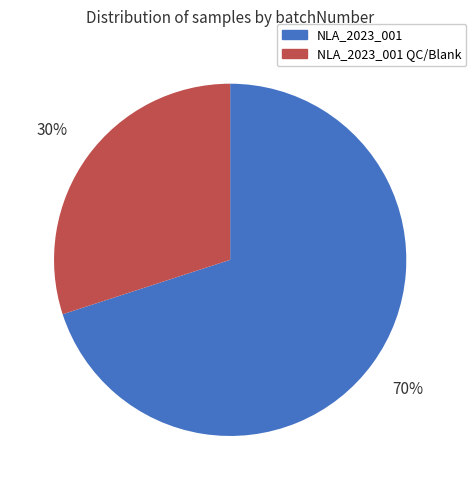

Count the number of slices in the pie.

2